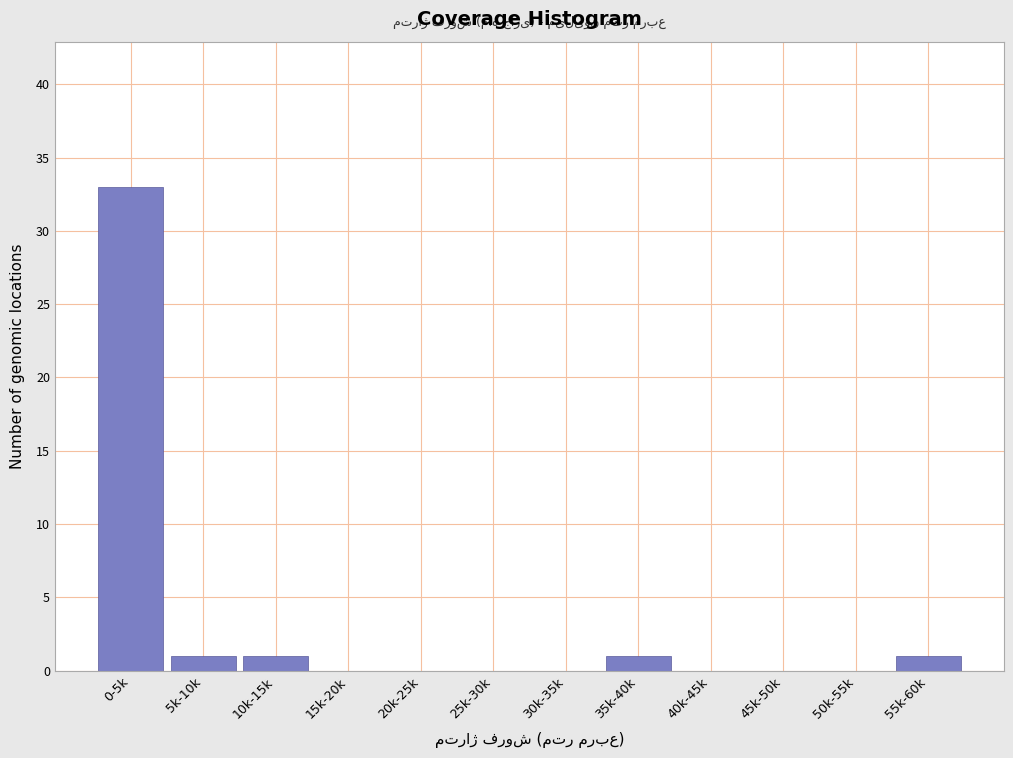

Reading left to right, extract all data points from this chart.

0-5k=33	5k-10k=1	10k-15k=1	15k-20k=0	20k-25k=0	25k-30k=0	30k-35k=0	35k-40k=1	40k-45k=0	45k-50k=0	50k-55k=0	55k-60k=1